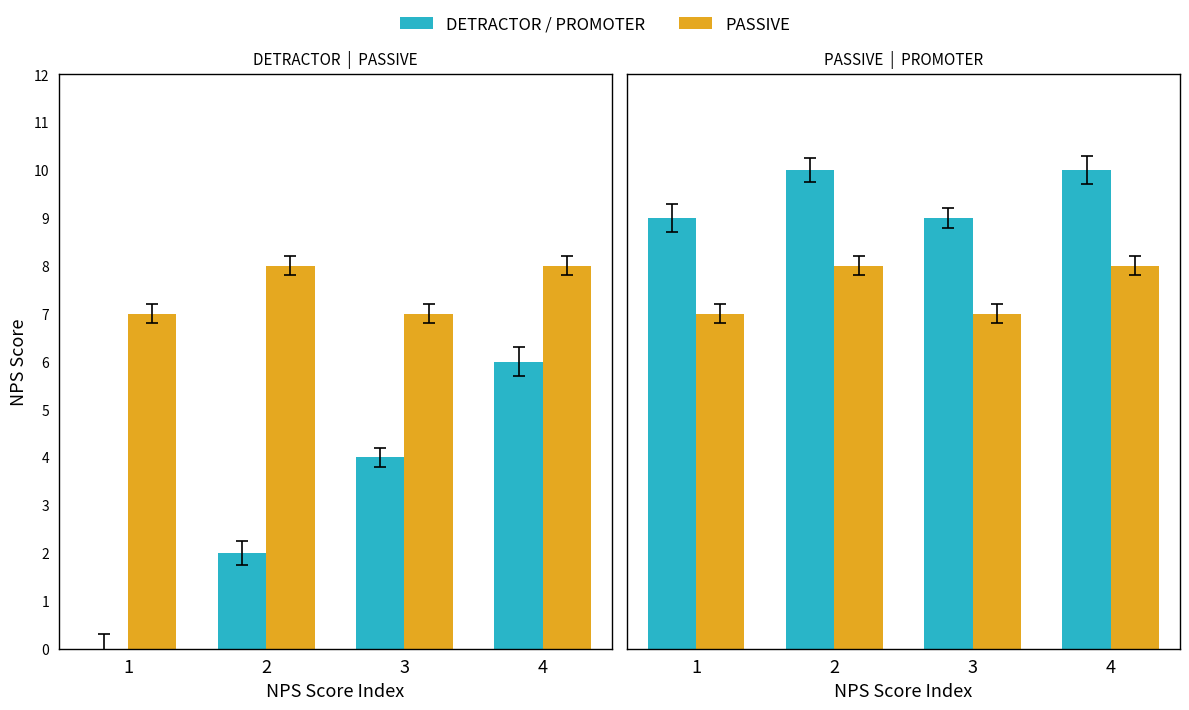

At how many categories does at least one series exceed 0?

4